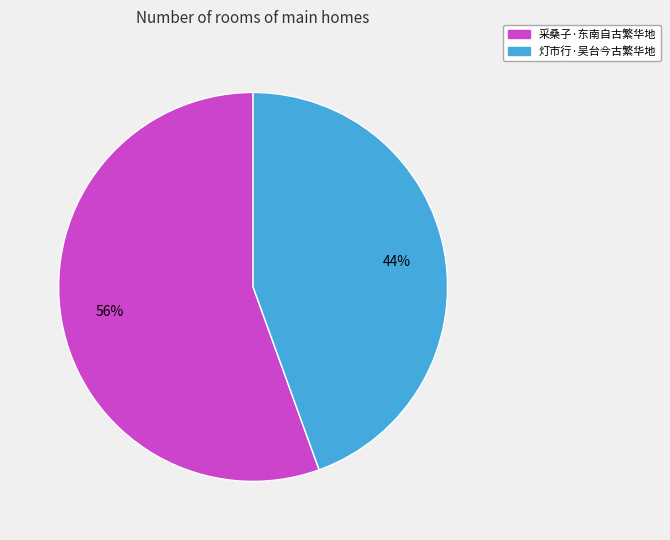

Do 灯市行·吴台今古繁华地 and 采桑子·东南自古繁华地 together represent more than half of the pie?

Yes